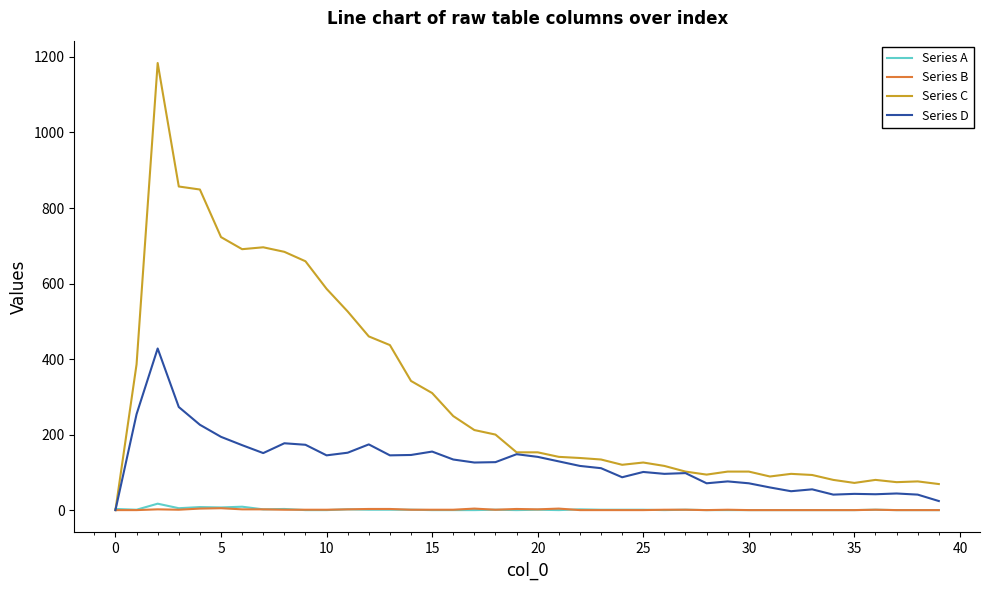

Which series has the largest range (max minus min)?

Series C